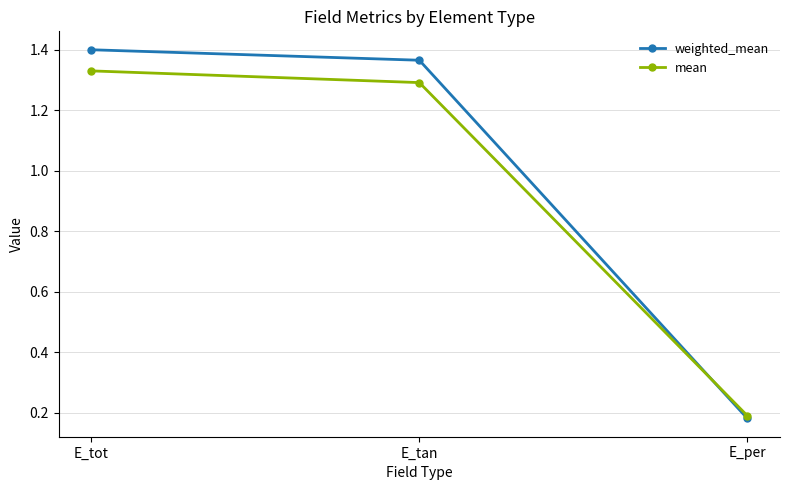

What is the difference between the maximum and minimum values in the weighted_mean series?

1.2